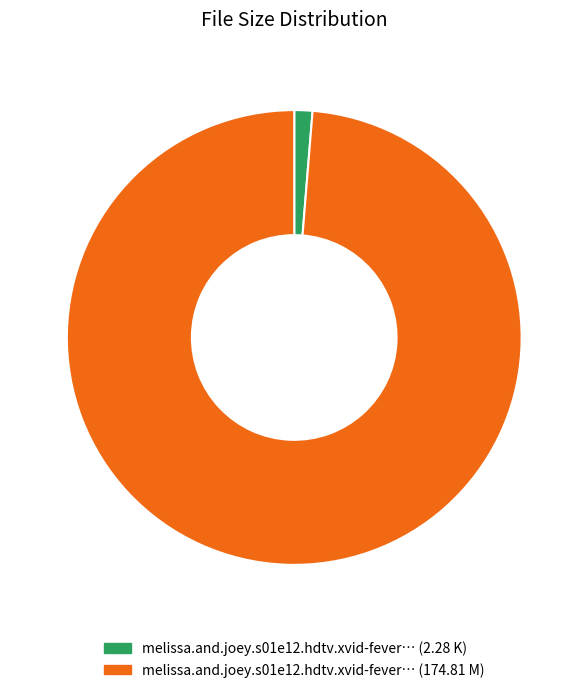

Is it true that melissa.and.joey.s01e12.hdtv.xvid-fever… (174.81 M) is 99% of the pie?

True